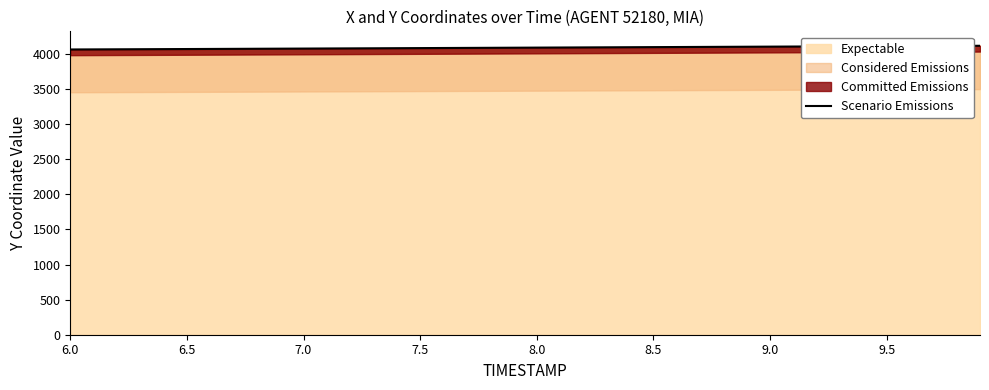

Is it true that the value at 32 is 1744.3?

False